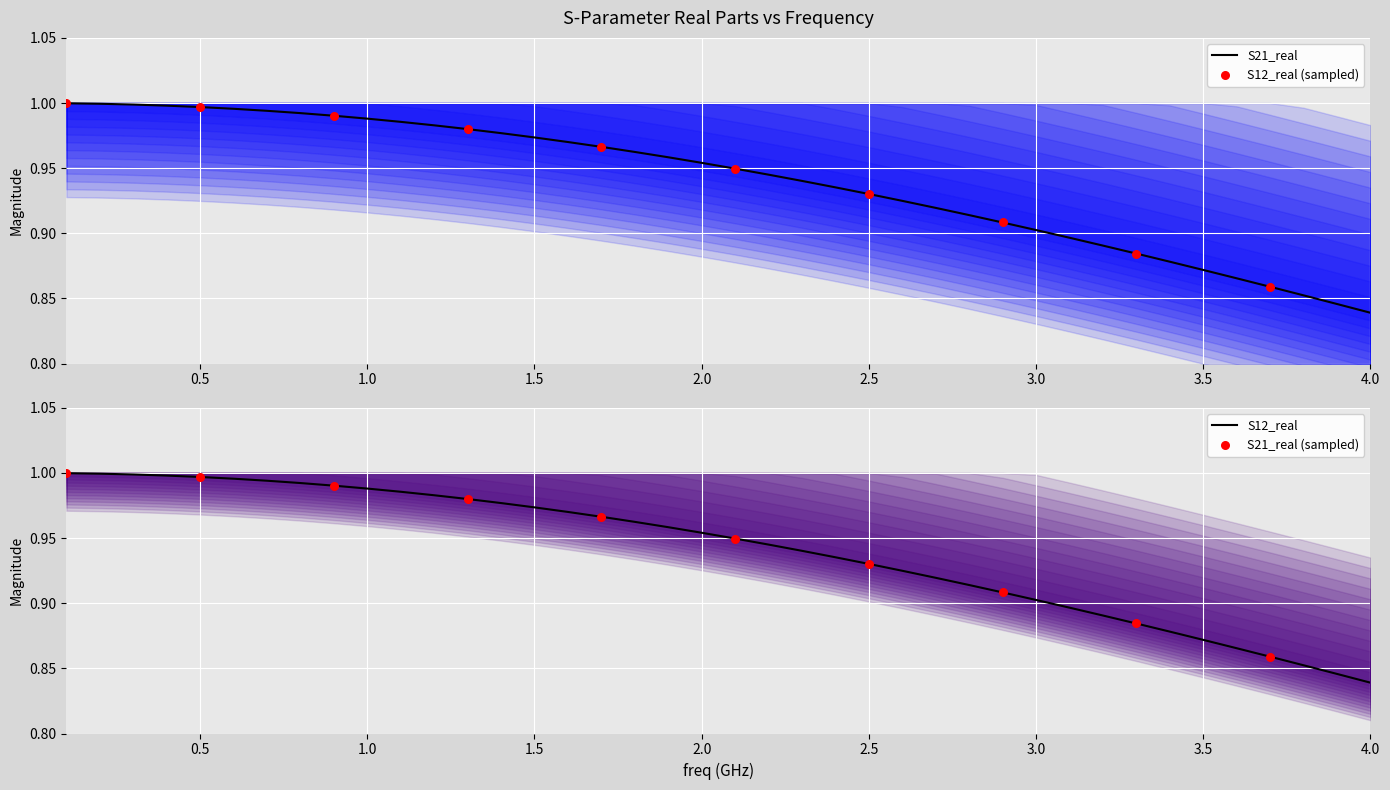

At how many categories does at least one series exceed 0?

40